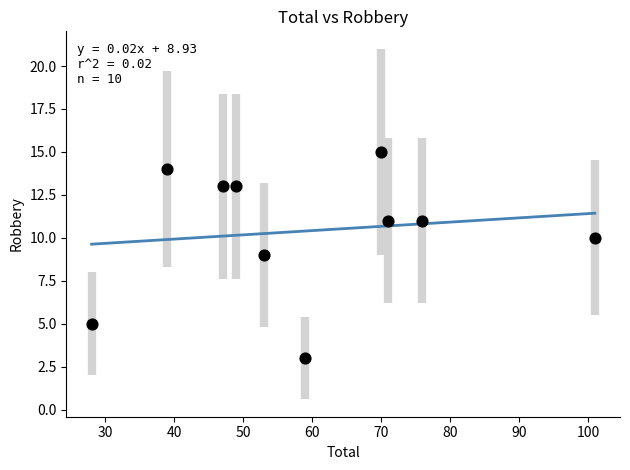

What is the average X value?

59